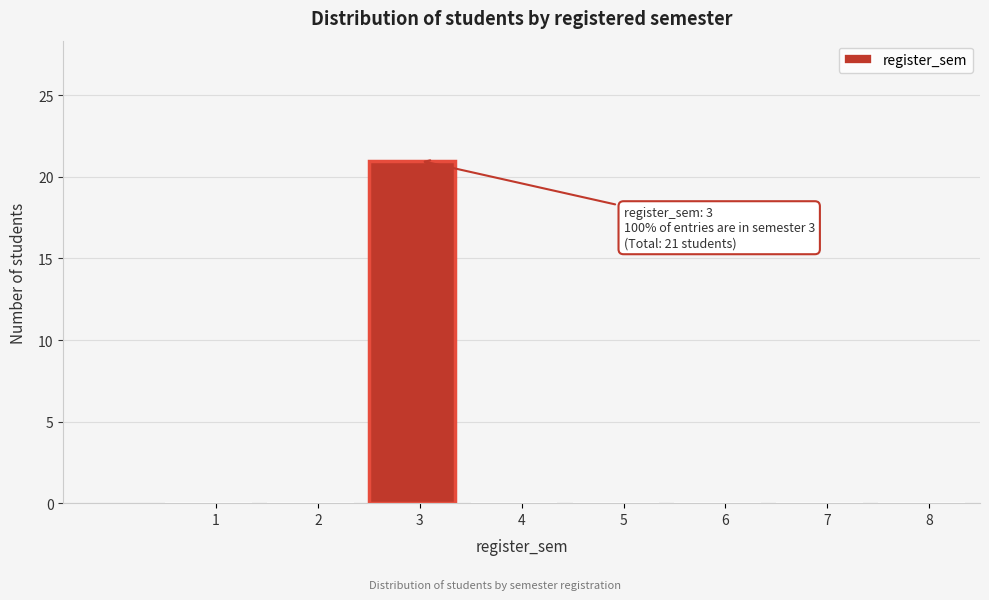

Reading right to left, what are all the values shown in this chart?

8=0	7=0	6=0	5=0	4=0	3=21	2=0	1=0